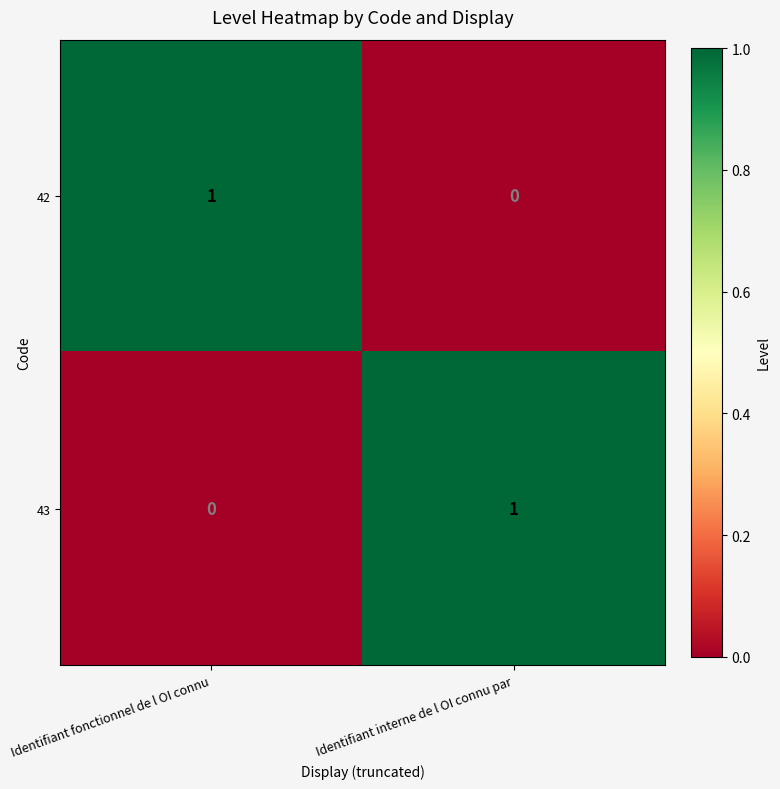

Reading left to right, extract all data points from this chart.

42: 1	0
43: 0	1